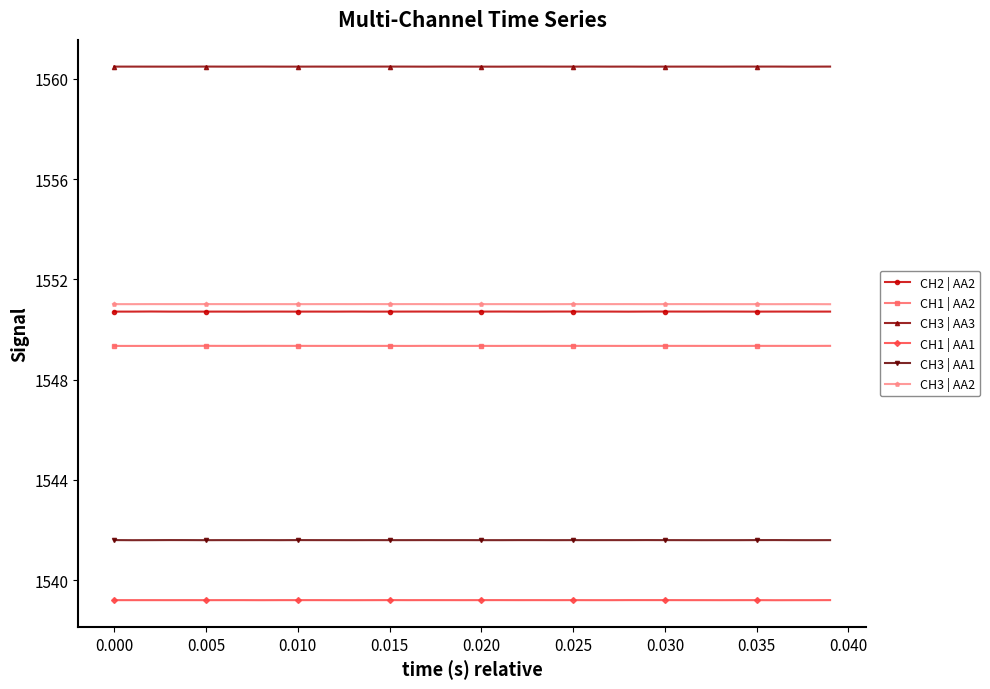

Count the CH1 | AA2 values in the range 1549 to 1550.

40